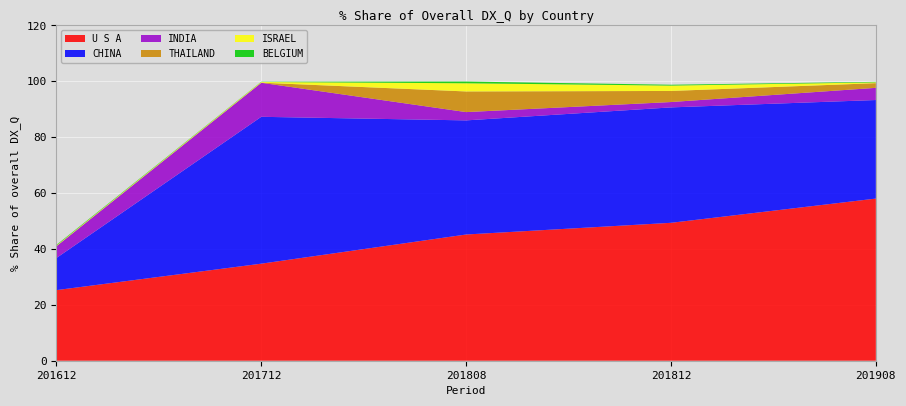

Reading right to left, what are all the values shown in this chart?

U S A: 58.0	49.4	45.2	34.7	25.3
CHINA: 35.3	41.3	40.8	52.6	11.5
INDIA: 4.4	1.9	3.0	12.2	4.2
THAILAND: 1.7	4.0	7.4	0.0	0.1
ISRAEL: 0.3	1.9	2.9	0.2	0.2
BELGIUM: 0.2	0.3	0.6	0.1	0.2